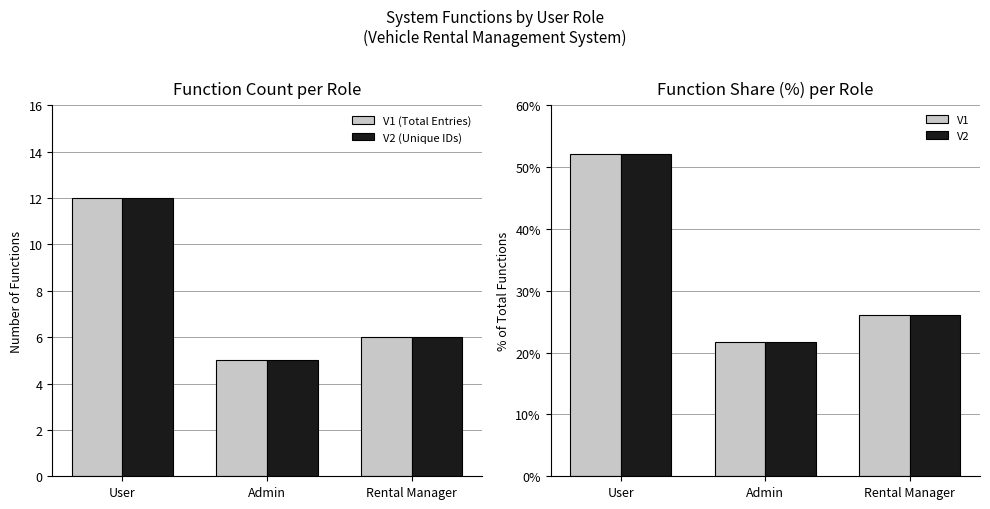

Which series has the largest total across all categories?

V1